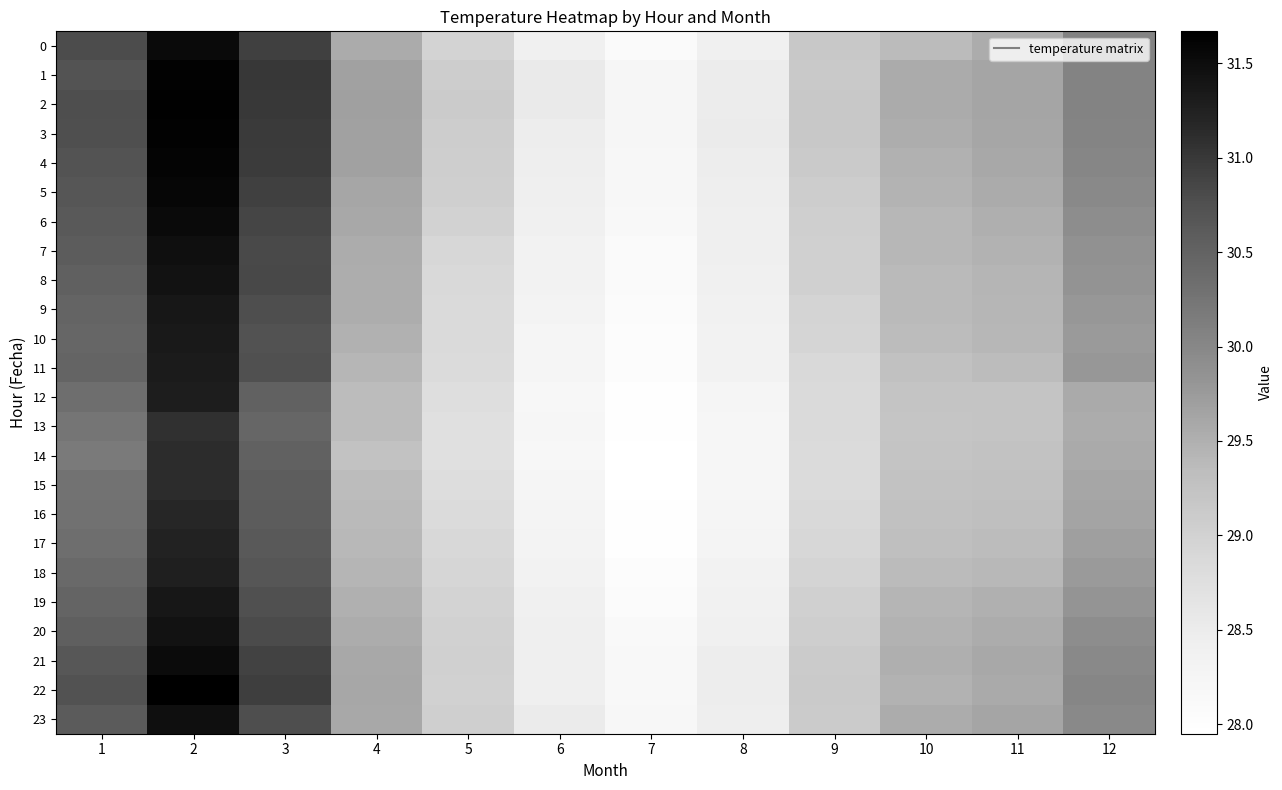

Which series has the largest range (max minus min)?

22